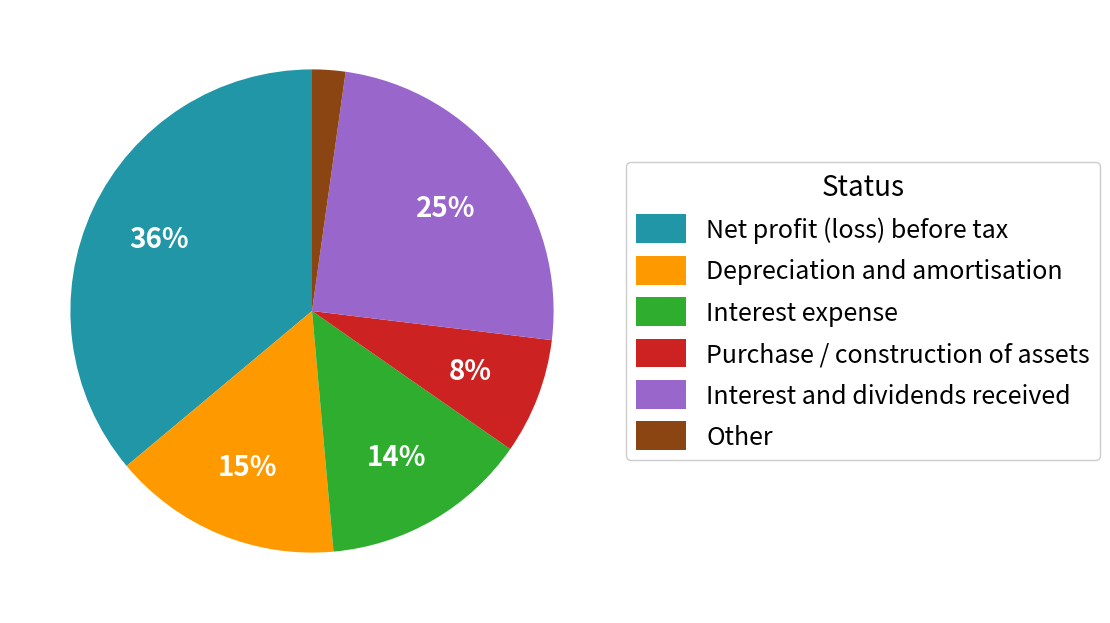

Is it true that Other is 16% of the pie?

False